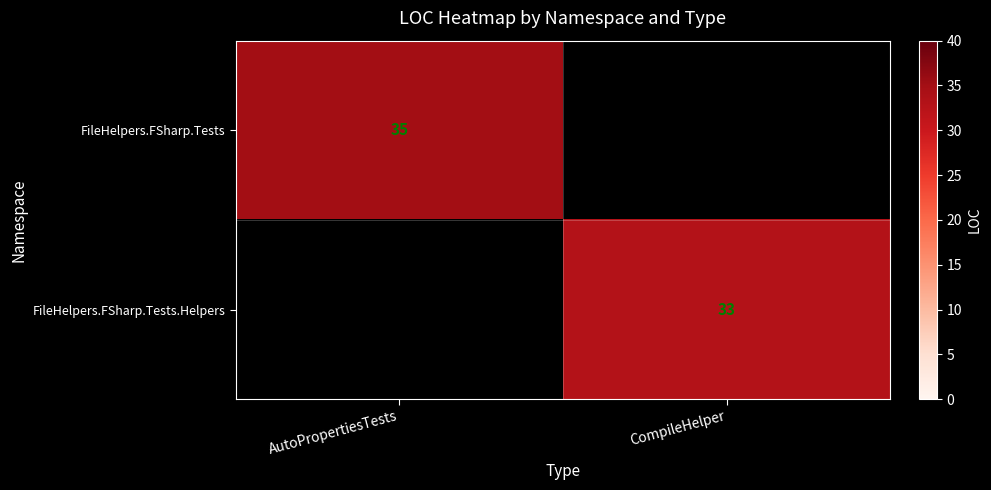

The FileHelpers.FSharp.Tests.Helpers series shows 49 at CompileHelper. True or false?

False